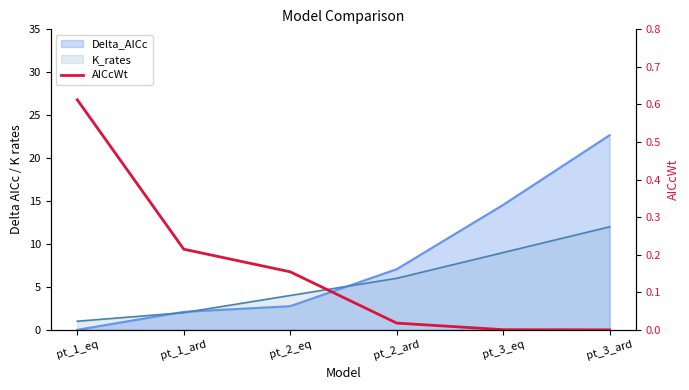

Does the chart display data point markers on the line(s)?

No